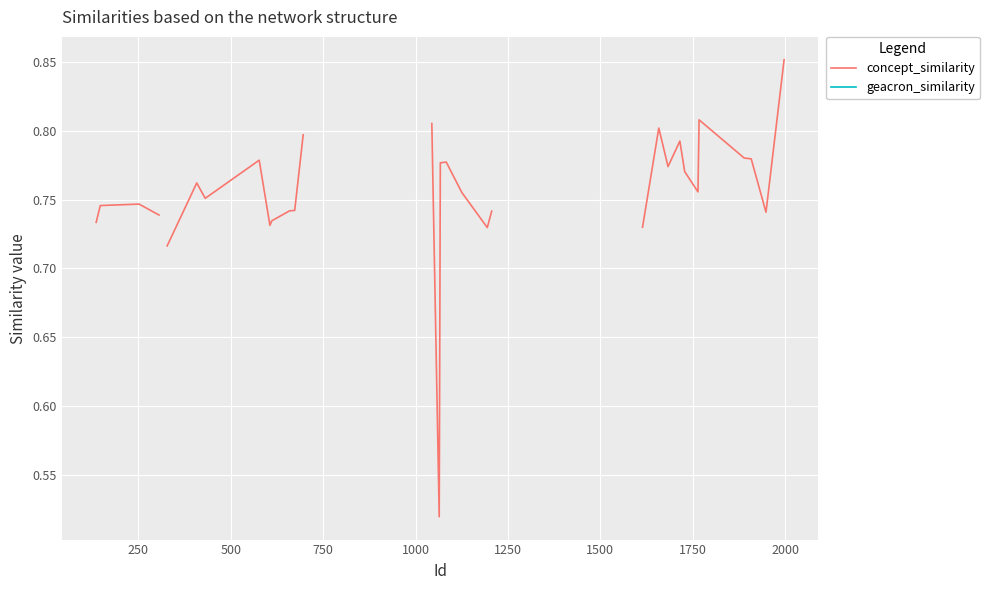

How many lines are shown in the chart?

2